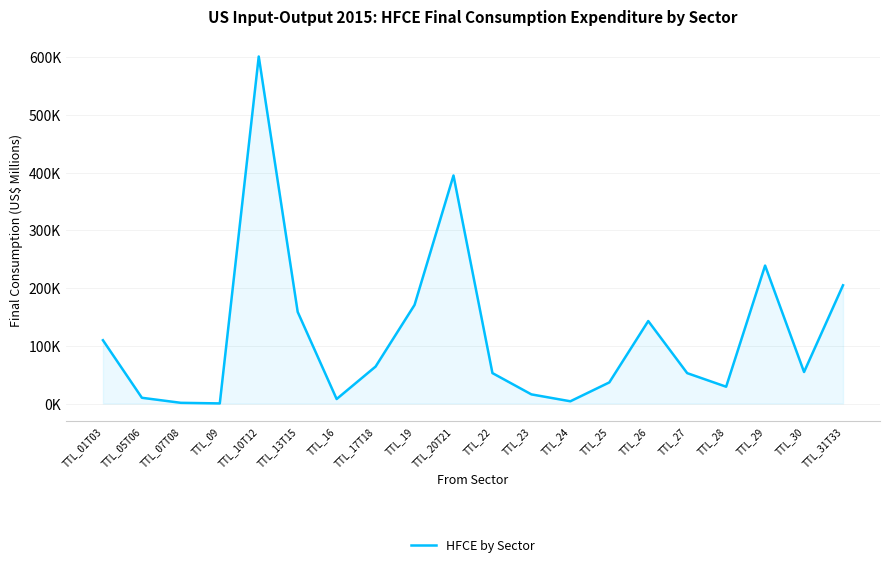

At which category does the data reach its first local peak?

TTL_10T12